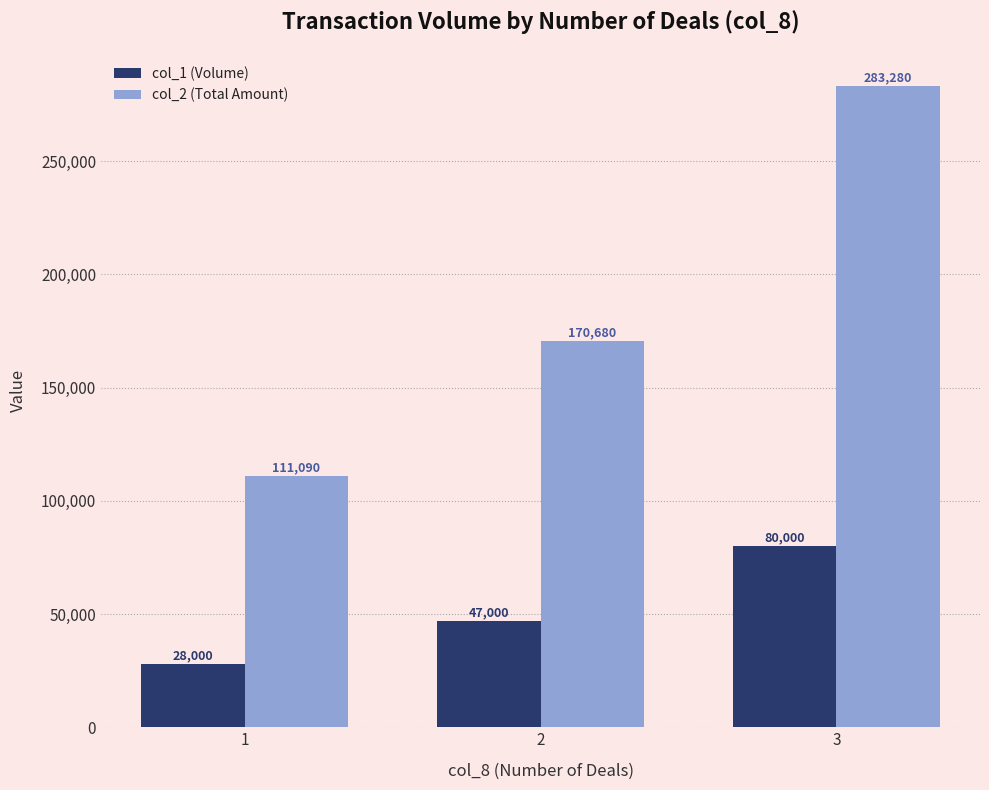

Rank the series at 3 from highest to lowest value.

col_2 (Total Amount), col_1 (Volume)